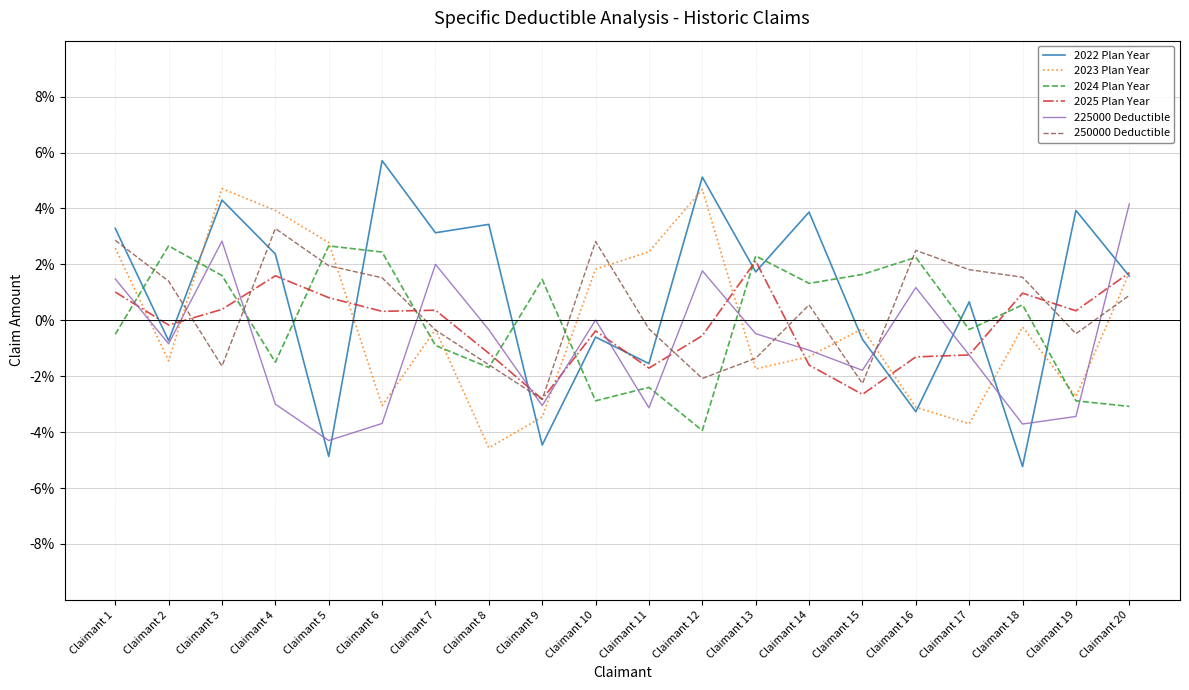

Reading left to right, transcribe all the data shown in this chart.

2022 Plan Year: Claimant 1=0.0	Claimant 2=-0.0	Claimant 3=0.0	Claimant 4=0.0	Claimant 5=-0.0	Claimant 6=0.1	Claimant 7=0.0	Claimant 8=0.0	Claimant 9=-0.0	Claimant 10=-0.0	Claimant 11=-0.0	Claimant 12=0.1	Claimant 13=0.0	Claimant 14=0.0	Claimant 15=-0.0	Claimant 16=-0.0	Claimant 17=0.0	Claimant 18=-0.1	Claimant 19=0.0	Claimant 20=0.0
2023 Plan Year: Claimant 1=0.0	Claimant 2=-0.0	Claimant 3=0.0	Claimant 4=0.0	Claimant 5=0.0	Claimant 6=-0.0	Claimant 7=-0.0	Claimant 8=-0.0	Claimant 9=-0.0	Claimant 10=0.0	Claimant 11=0.0	Claimant 12=0.0	Claimant 13=-0.0	Claimant 14=-0.0	Claimant 15=-0.0	Claimant 16=-0.0	Claimant 17=-0.0	Claimant 18=-0.0	Claimant 19=-0.0	Claimant 20=0.0
2024 Plan Year: Claimant 1=-0.0	Claimant 2=0.0	Claimant 3=0.0	Claimant 4=-0.0	Claimant 5=0.0	Claimant 6=0.0	Claimant 7=-0.0	Claimant 8=-0.0	Claimant 9=0.0	Claimant 10=-0.0	Claimant 11=-0.0	Claimant 12=-0.0	Claimant 13=0.0	Claimant 14=0.0	Claimant 15=0.0	Claimant 16=0.0	Claimant 17=-0.0	Claimant 18=0.0	Claimant 19=-0.0	Claimant 20=-0.0
2025 Plan Year: Claimant 1=0.0	Claimant 2=-0.0	Claimant 3=0.0	Claimant 4=0.0	Claimant 5=0.0	Claimant 6=0.0	Claimant 7=0.0	Claimant 8=-0.0	Claimant 9=-0.0	Claimant 10=-0.0	Claimant 11=-0.0	Claimant 12=-0.0	Claimant 13=0.0	Claimant 14=-0.0	Claimant 15=-0.0	Claimant 16=-0.0	Claimant 17=-0.0	Claimant 18=0.0	Claimant 19=0.0	Claimant 20=0.0
225000 Deductible: Claimant 1=0.0	Claimant 2=-0.0	Claimant 3=0.0	Claimant 4=-0.0	Claimant 5=-0.0	Claimant 6=-0.0	Claimant 7=0.0	Claimant 8=-0.0	Claimant 9=-0.0	Claimant 10=0.0	Claimant 11=-0.0	Claimant 12=0.0	Claimant 13=-0.0	Claimant 14=-0.0	Claimant 15=-0.0	Claimant 16=0.0	Claimant 17=-0.0	Claimant 18=-0.0	Claimant 19=-0.0	Claimant 20=0.0
250000 Deductible: Claimant 1=0.0	Claimant 2=0.0	Claimant 3=-0.0	Claimant 4=0.0	Claimant 5=0.0	Claimant 6=0.0	Claimant 7=-0.0	Claimant 8=-0.0	Claimant 9=-0.0	Claimant 10=0.0	Claimant 11=-0.0	Claimant 12=-0.0	Claimant 13=-0.0	Claimant 14=0.0	Claimant 15=-0.0	Claimant 16=0.0	Claimant 17=0.0	Claimant 18=0.0	Claimant 19=-0.0	Claimant 20=0.0